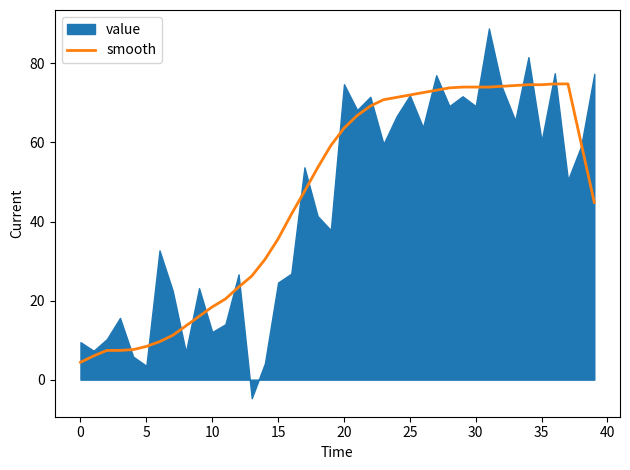

Where does the data first go above 59?

19